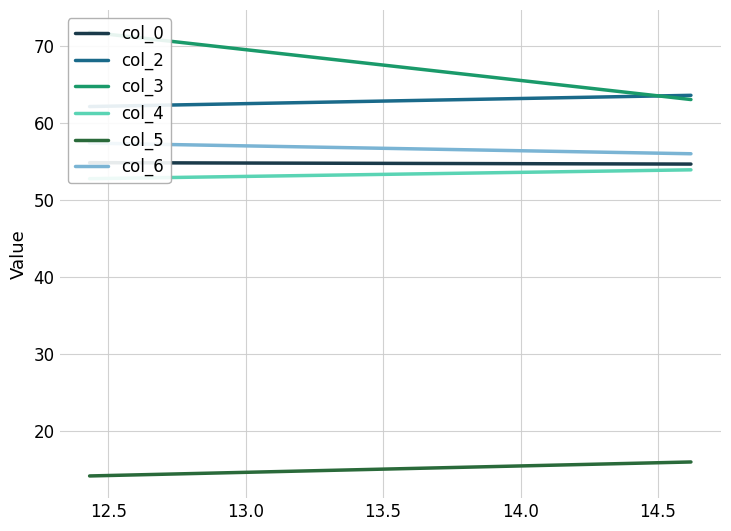

How many data points in col_6 are above 57?

1